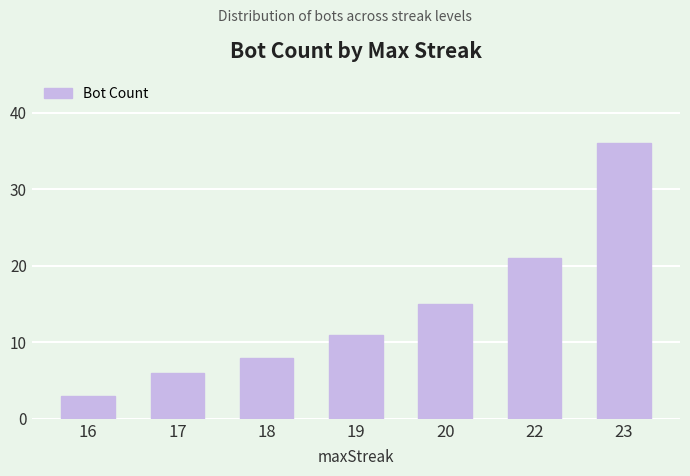

List the labels in order of value, smallest first.

16, 17, 18, 19, 20, 22, 23